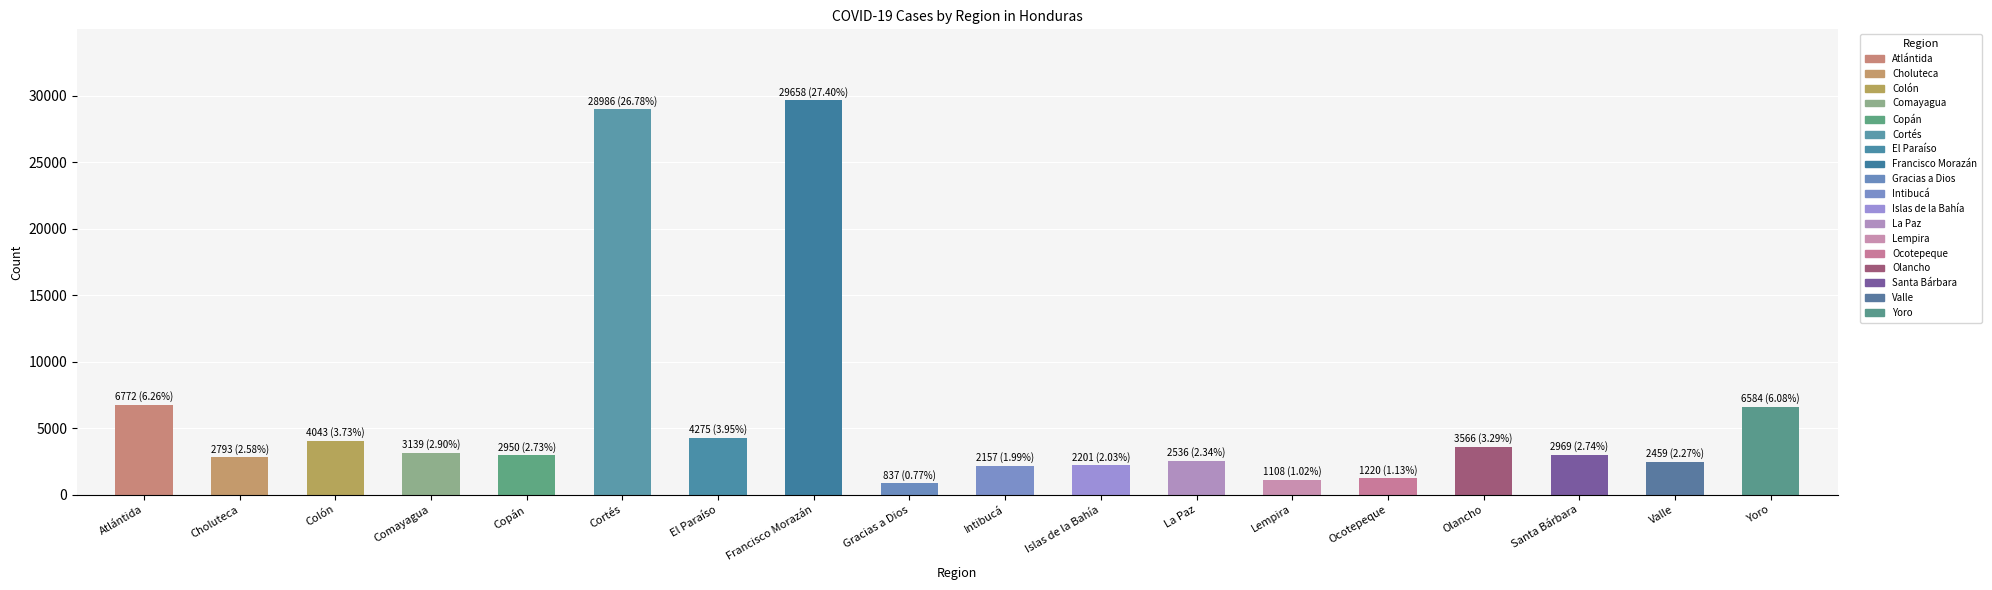

The value at Comayagua is 3139. True or false?

True